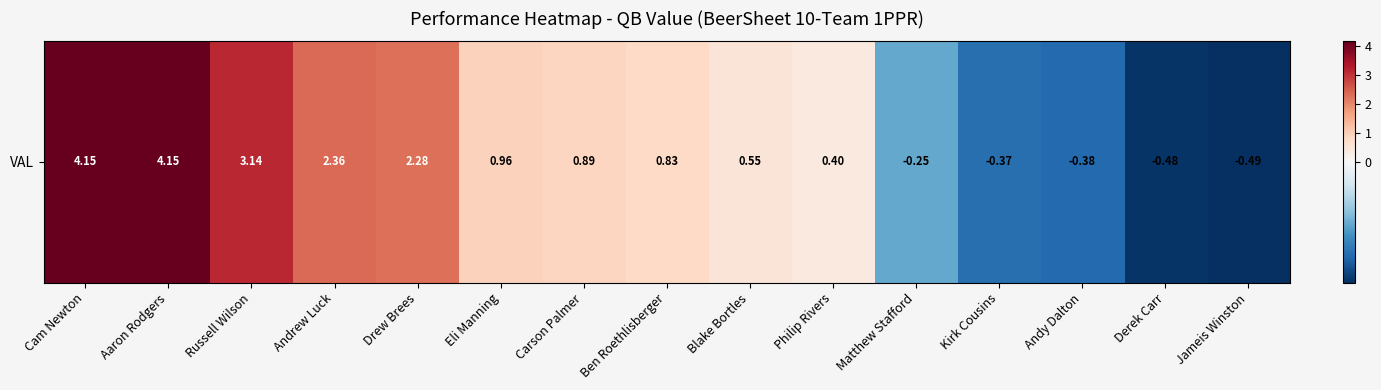

Reading left to right, what are all the values shown in this chart?

Cam Newton=4.2	Aaron Rodgers=4.2	Russell Wilson=3.1	Andrew Luck=2.4	Drew Brees=2.3	Eli Manning=1.0	Carson Palmer=0.9	Ben Roethlisberger=0.8	Blake Bortles=0.6	Philip Rivers=0.4	Matthew Stafford=-0.2	Kirk Cousins=-0.4	Andy Dalton=-0.4	Derek Carr=-0.5	Jameis Winston=-0.5